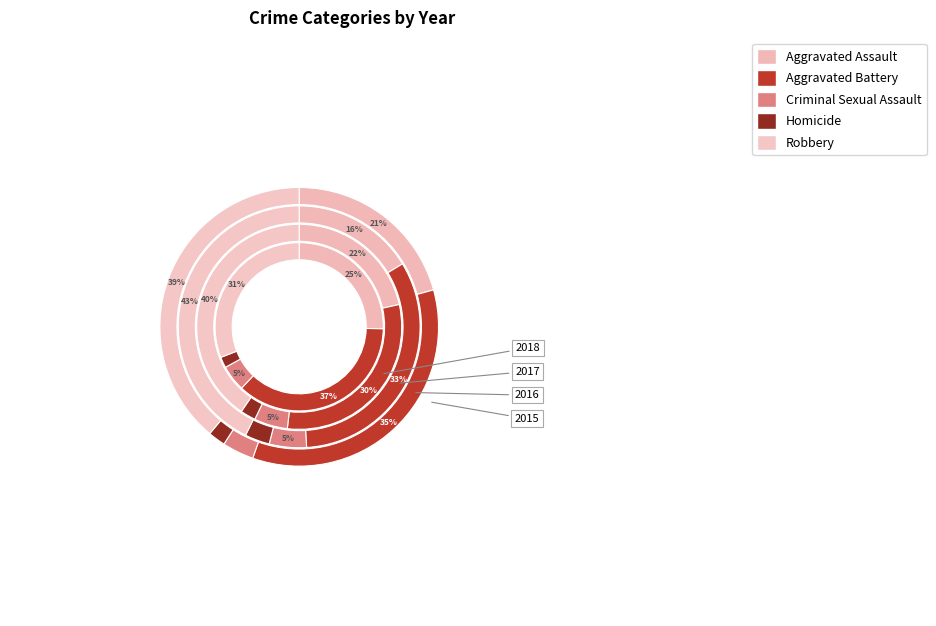

To the nearest percent, what is the difference between the 6 and 2 slice percentages?

7%